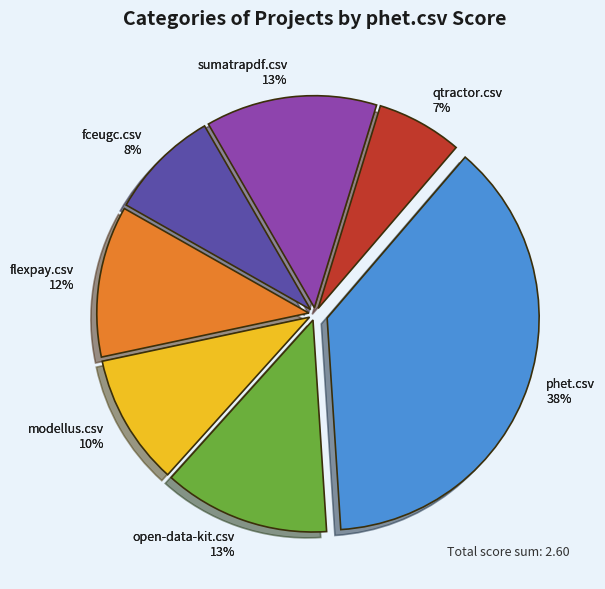

Does any single category account for the majority?

No